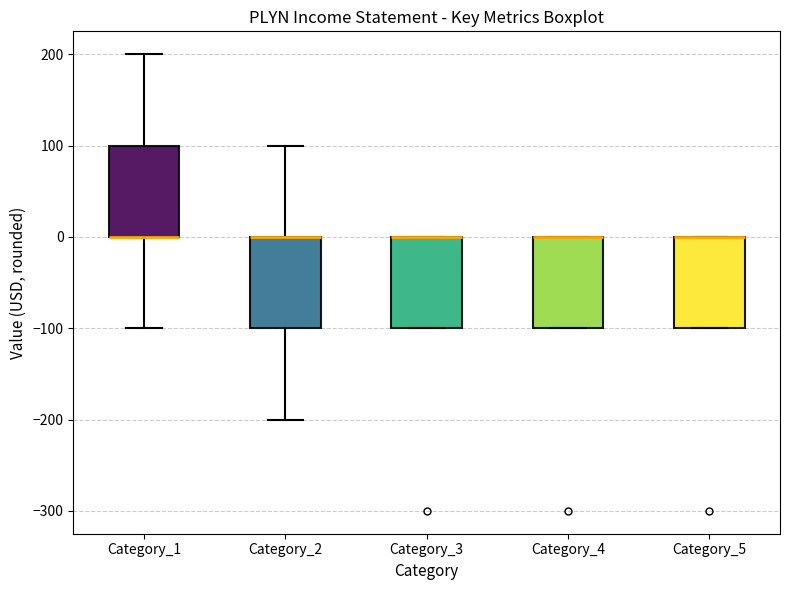

Reading left to right, transcribe this box plot: for each box, give where its median line is, the range the box spans, and where its two whiskers end, as read against the y-axis. The values are not printed on the chart, so give them approximately, as read against the axis.

Category_1: median 0 (drawn on the box's lower edge), box 0 to 100, whiskers -100 to 200
Category_2: median 0 (drawn on the box's upper edge), box -100 to 0, whiskers -200 to 100
Category_3: median 0 (drawn on the box's upper edge), box -100 to 0, whiskers -100 to 0
Category_4: median 0 (drawn on the box's upper edge), box -100 to 0, whiskers -100 to 0
Category_5: median 0 (drawn on the box's upper edge), box -100 to 0, whiskers -100 to 0